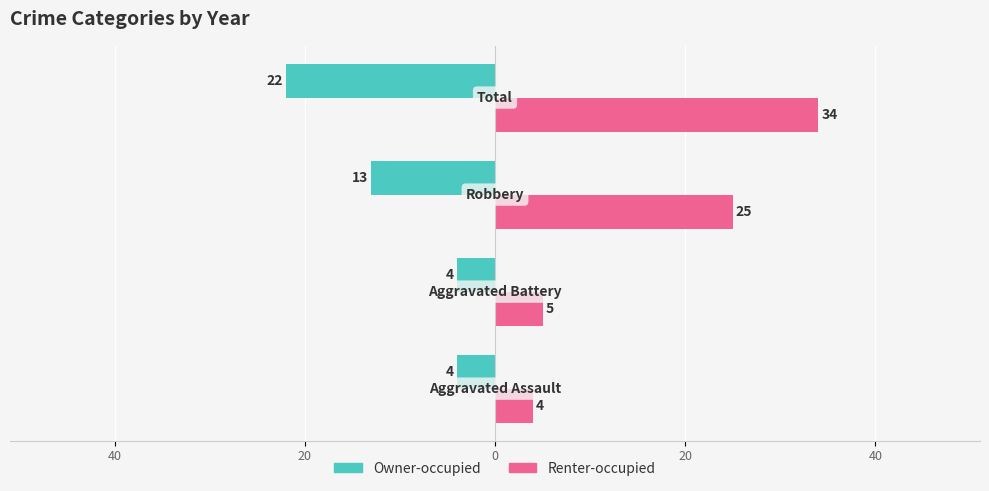

What are all the series names shown in the legend?

Owner-occupied, Renter-occupied